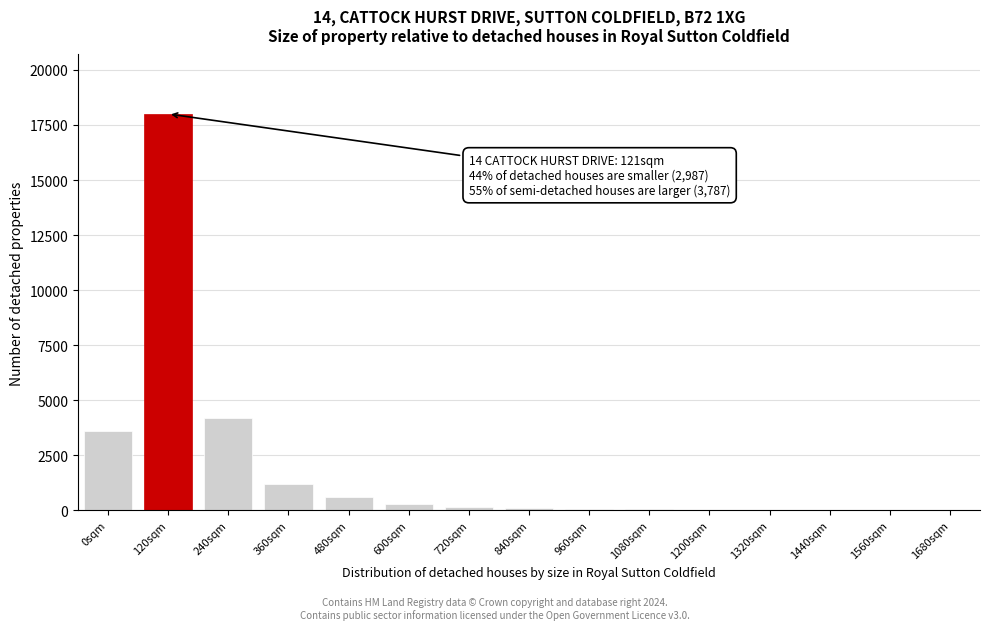

What is the sum of all values?

28335